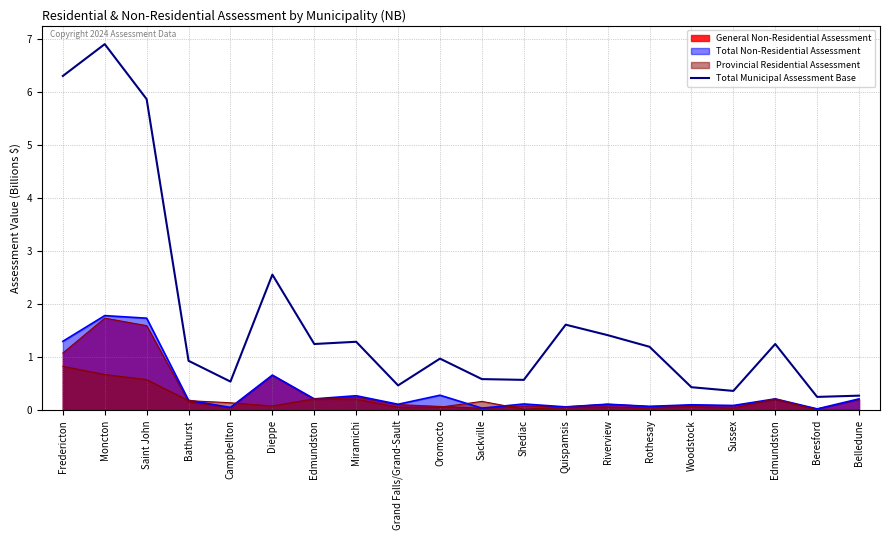

The chart shows a value of 0.2 at Sackville. True or false?

False